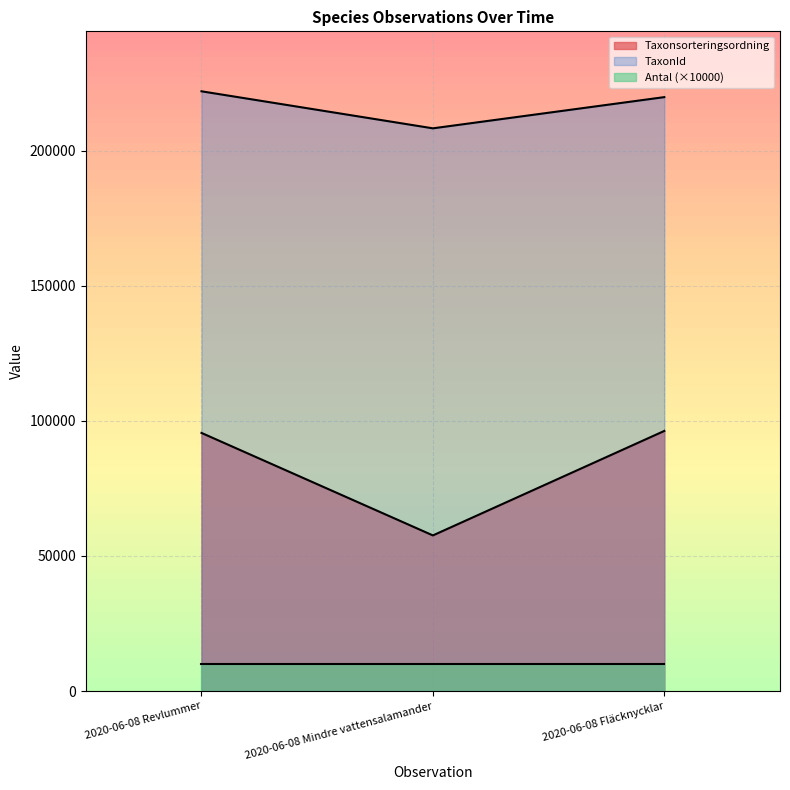

What is the value of the TaxonId point at the 3rd from the left?

219790